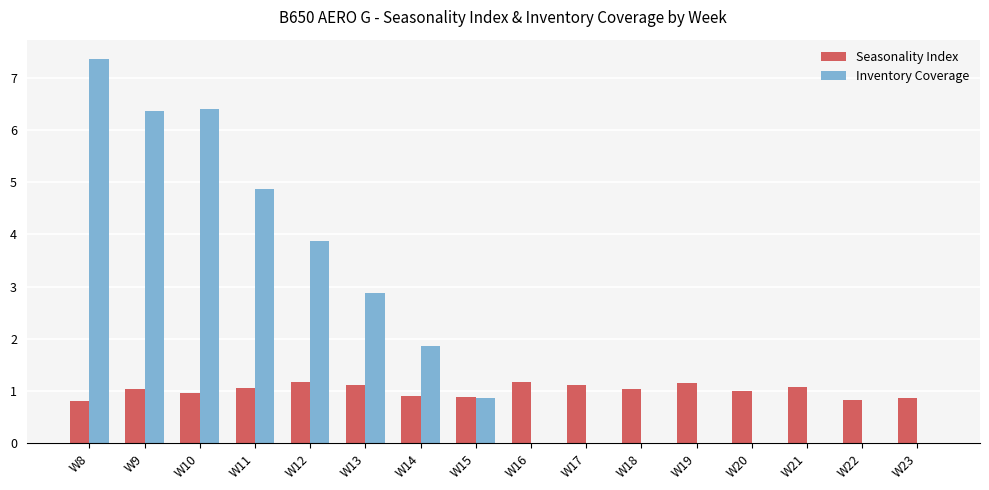

At which category is the sum across all series the highest?

W8